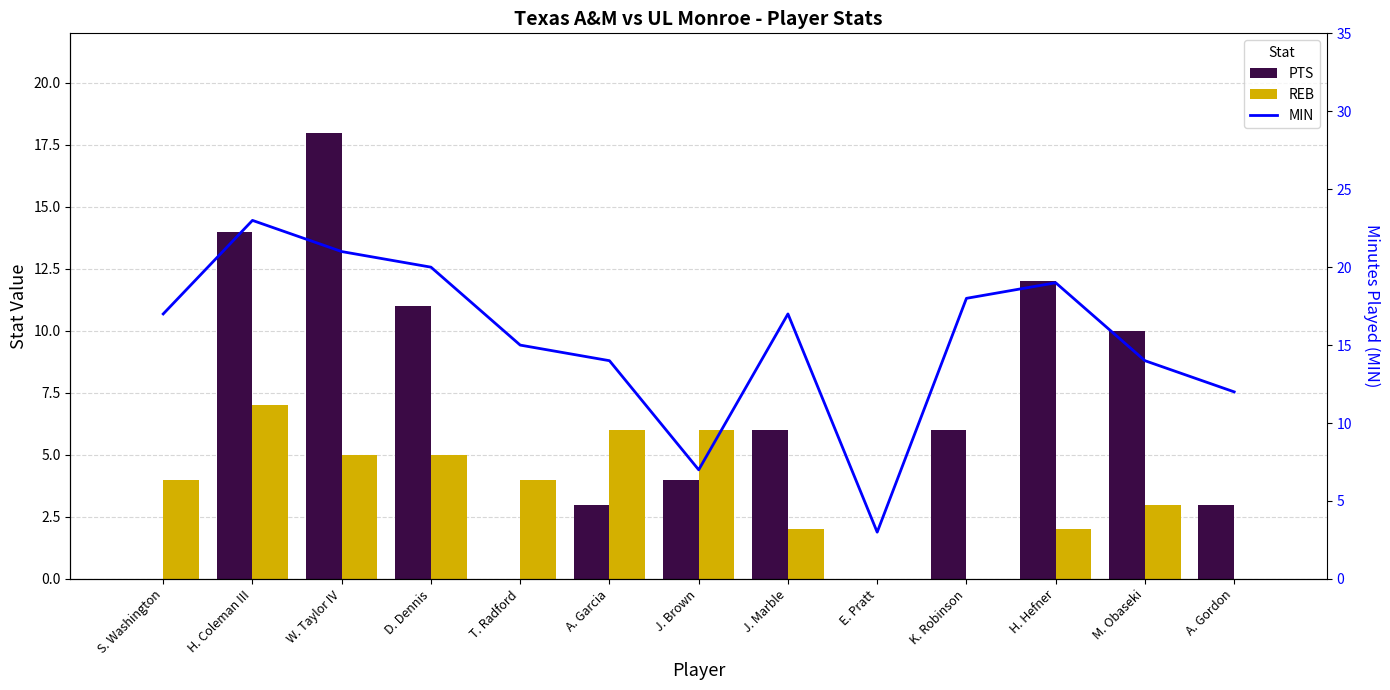

Reading left to right, list all the values displayed in this chart.

PTS: S. Washington=0	H. Coleman III=14	W. Taylor IV=18	D. Dennis=11	T. Radford=0	A. Garcia=3	J. Brown=4	J. Marble=6	E. Pratt=0	K. Robinson=6	H. Hefner=12	M. Obaseki=10	A. Gordon=3
REB: S. Washington=4	H. Coleman III=7	W. Taylor IV=5	D. Dennis=5	T. Radford=4	A. Garcia=6	J. Brown=6	J. Marble=2	E. Pratt=0	K. Robinson=0	H. Hefner=2	M. Obaseki=3	A. Gordon=0
MIN: S. Washington=17	H. Coleman III=23	W. Taylor IV=21	D. Dennis=20	T. Radford=15	A. Garcia=14	J. Brown=7	J. Marble=17	E. Pratt=3	K. Robinson=18	H. Hefner=19	M. Obaseki=14	A. Gordon=12